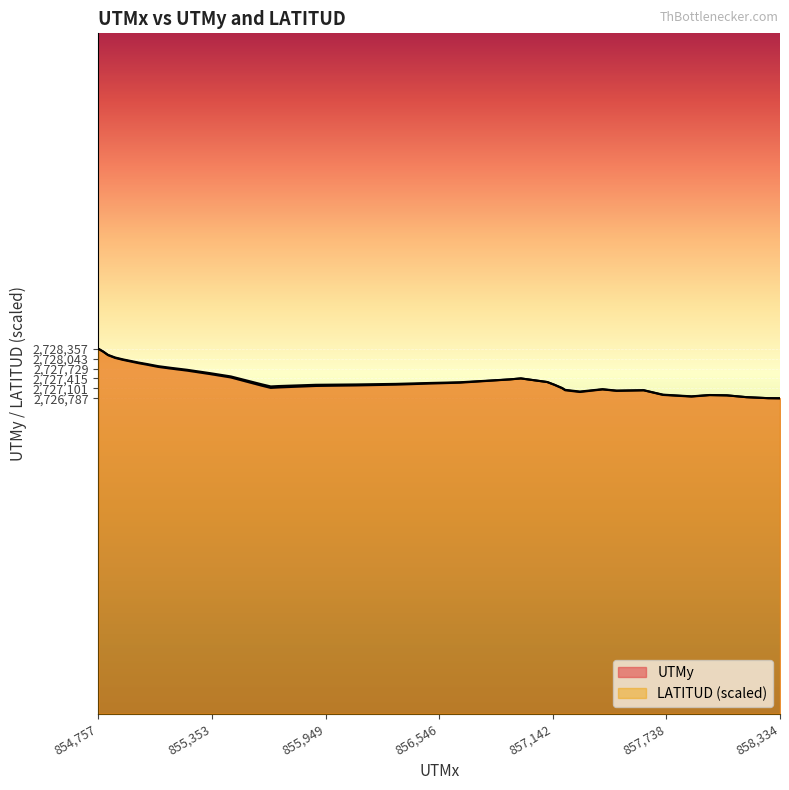

Which series changed the most between 855138.1638 and 854808.216?

UTMy